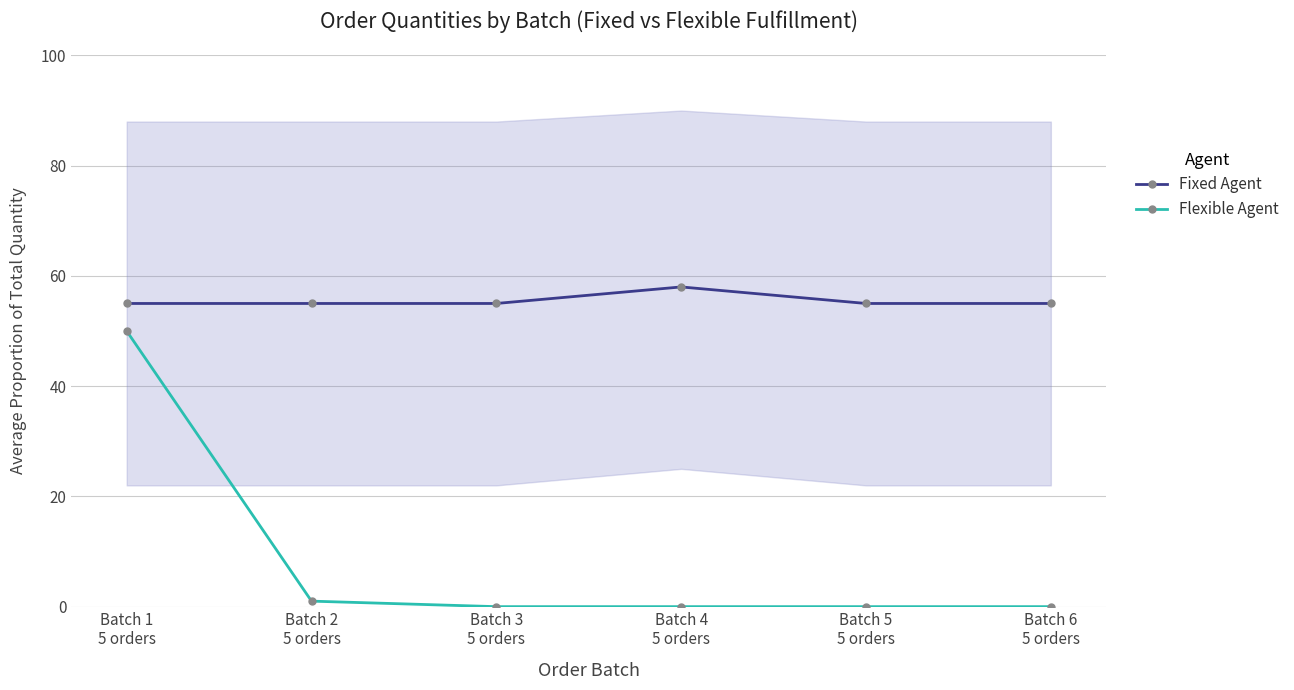

What is the average value of the Fixed Agent series?

56